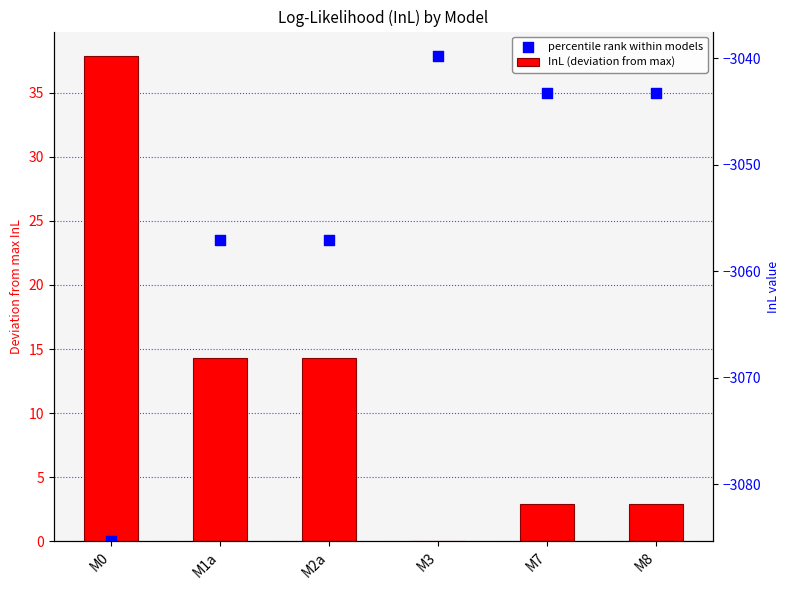

Which series reaches the maximum Y coordinate?

InL (deviation from max)